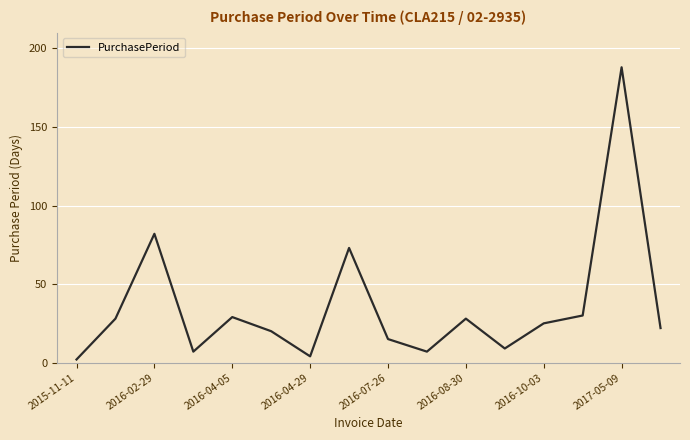

How many series are shown in this chart?

1